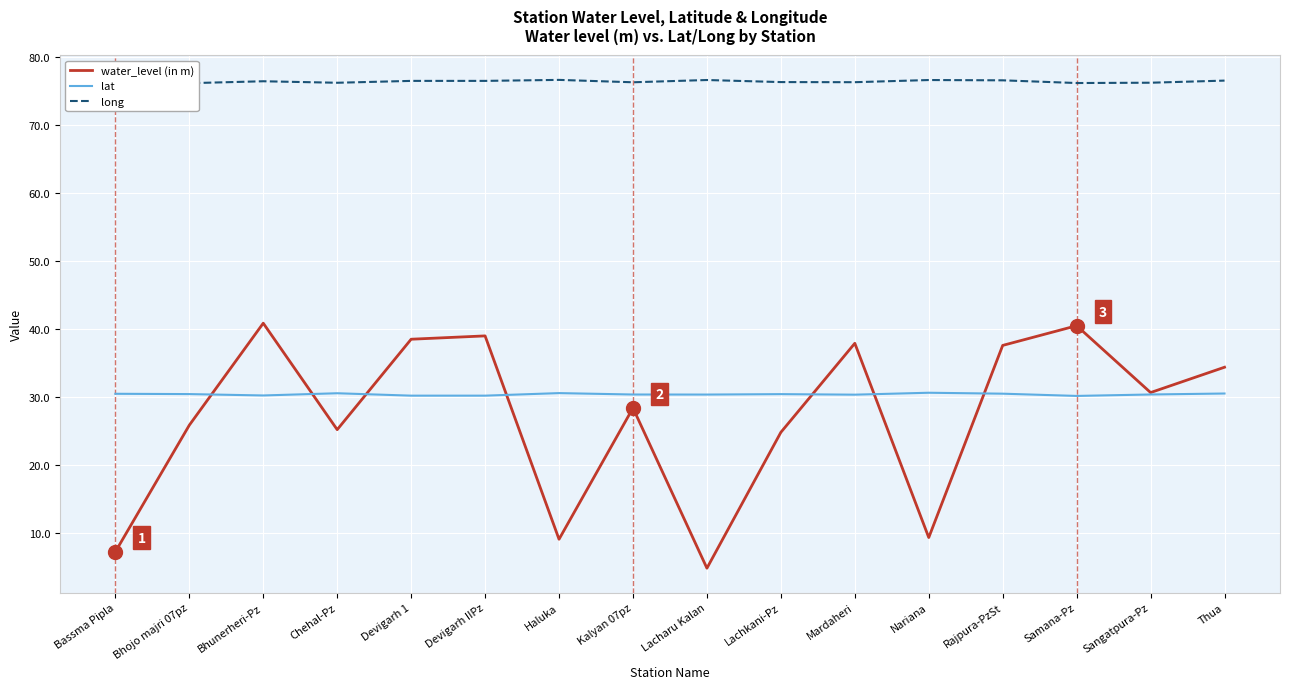

At which label does long reach its peak?

Bassma Pipla